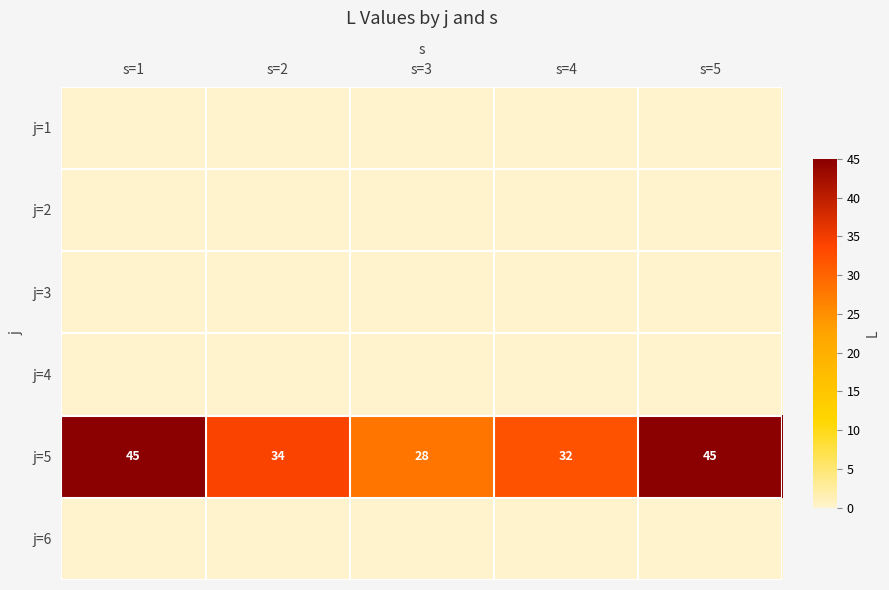

Which label corresponds to the smallest value in the chart?

s=1